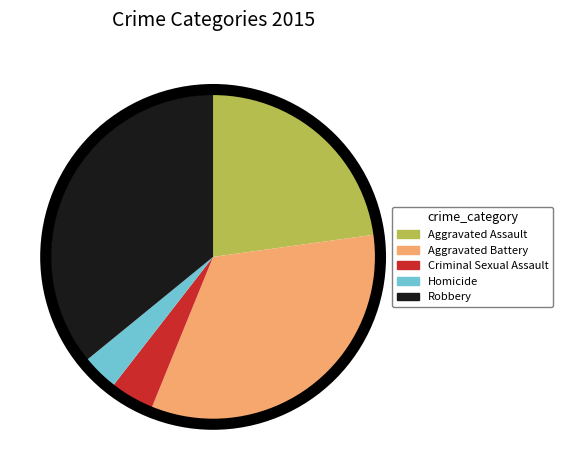

Is the sum of Aggravated Assault and Aggravated Battery greater than half?

Yes